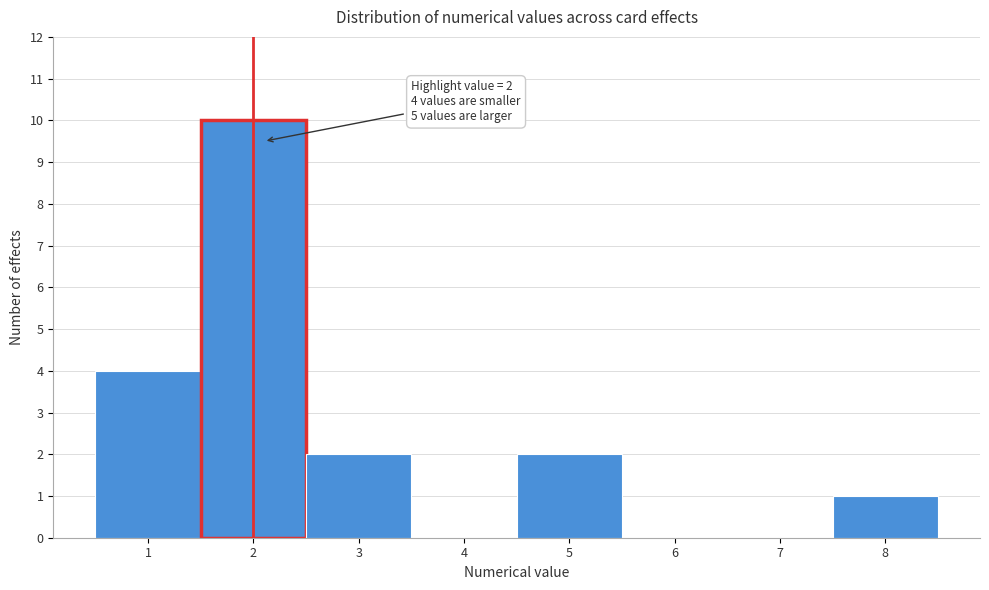

Over which range of the x-axis is the bar tallest?

1.5 to 2.5